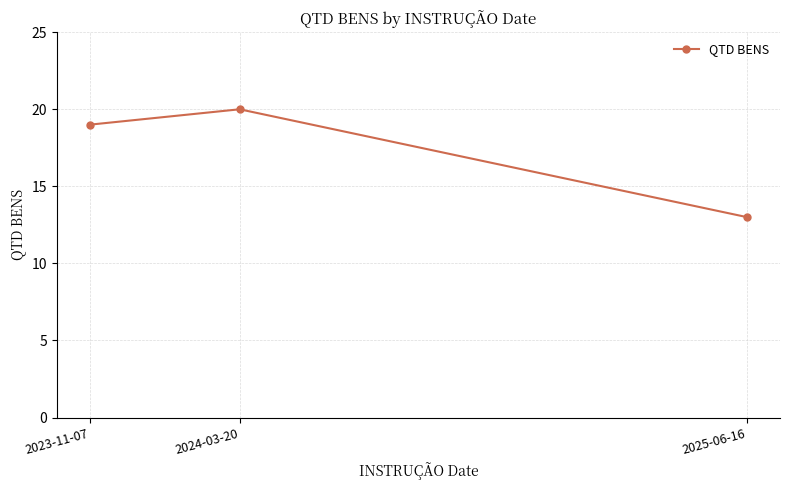

What is the smallest value displayed?

13